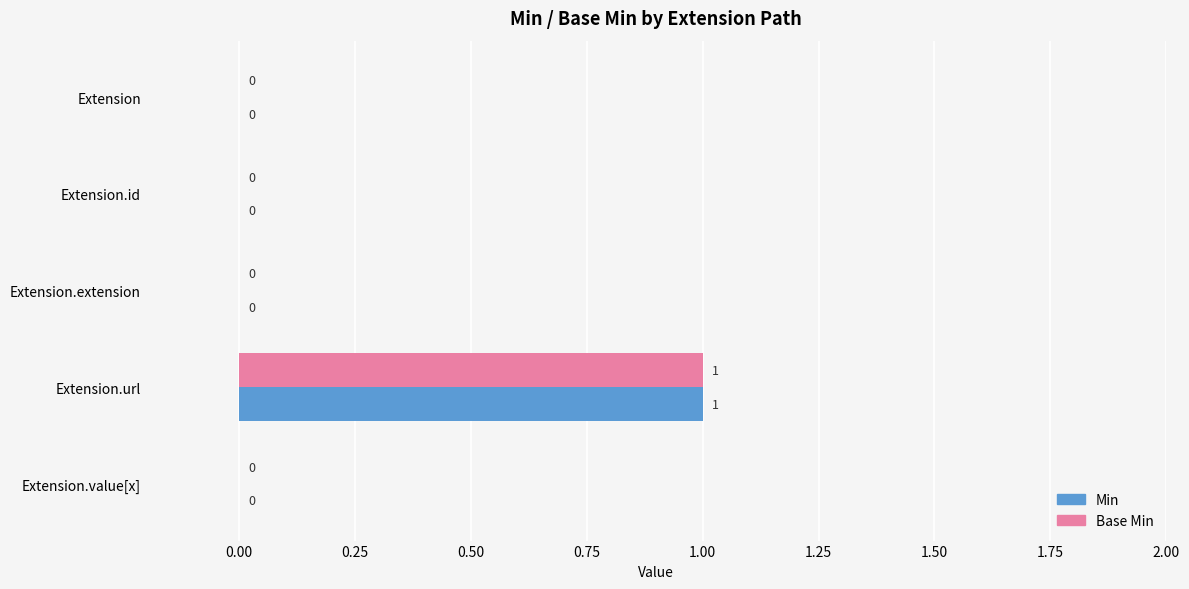

What is the highest value of the Min series?

1